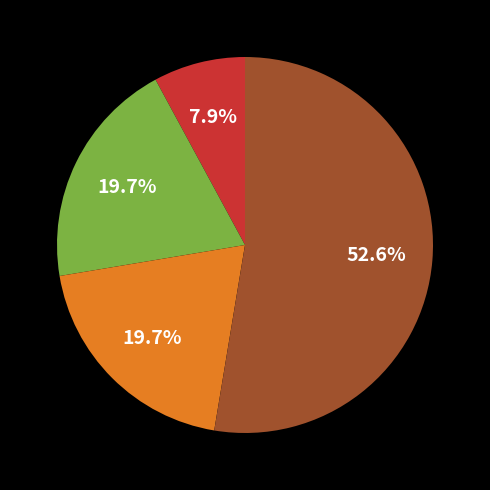

Does any single category account for the majority?

Yes